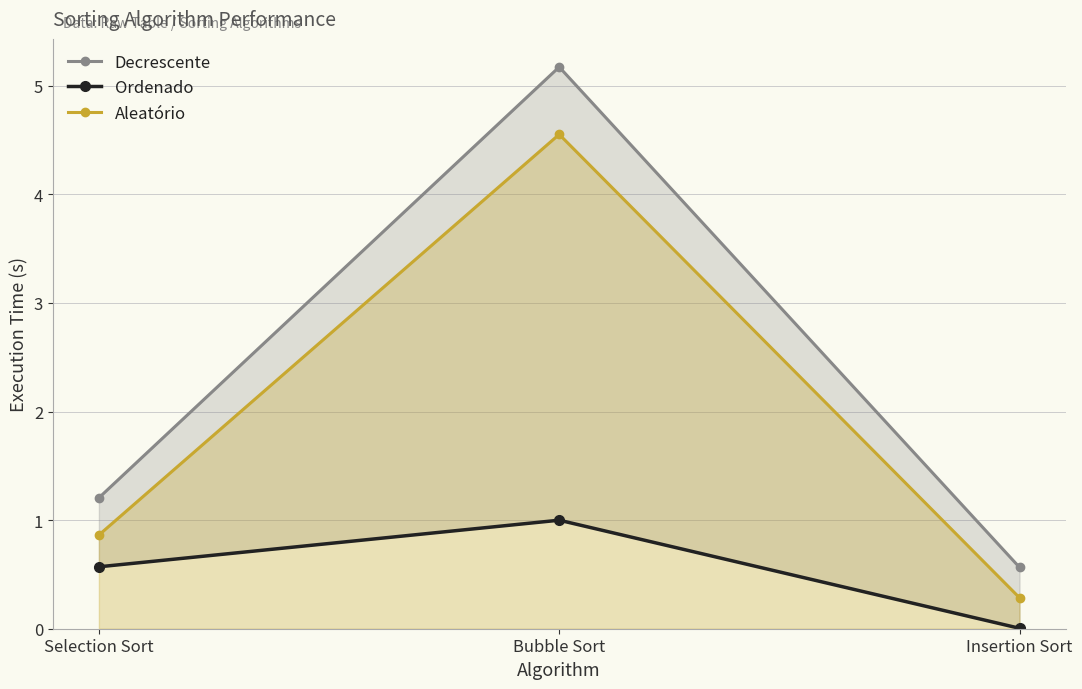

Which category has the highest value in the Aleatório series?

Bubble Sort